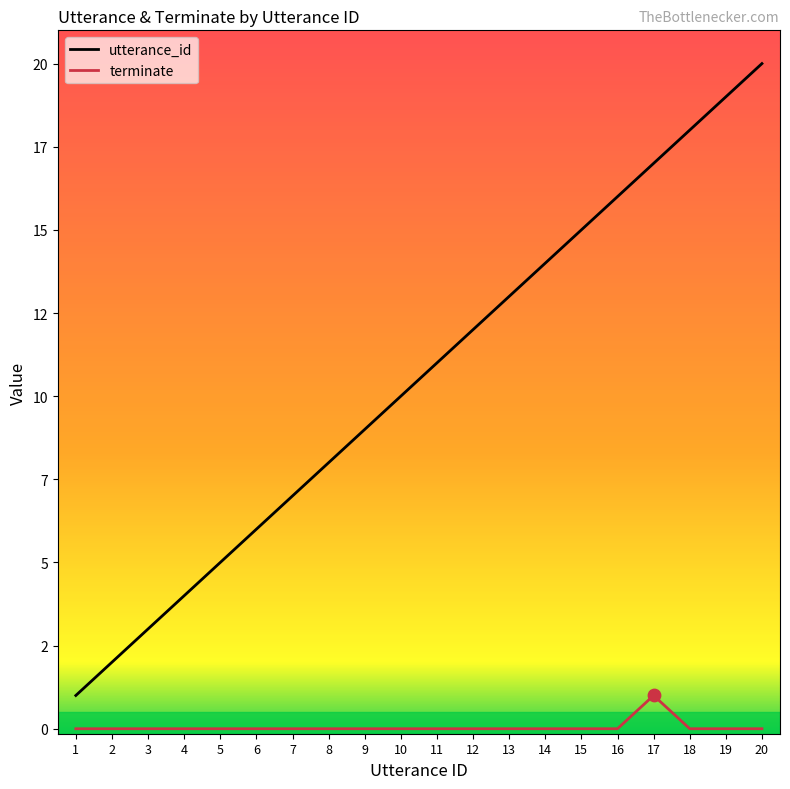

Which series has the largest total across all categories?

utterance_id